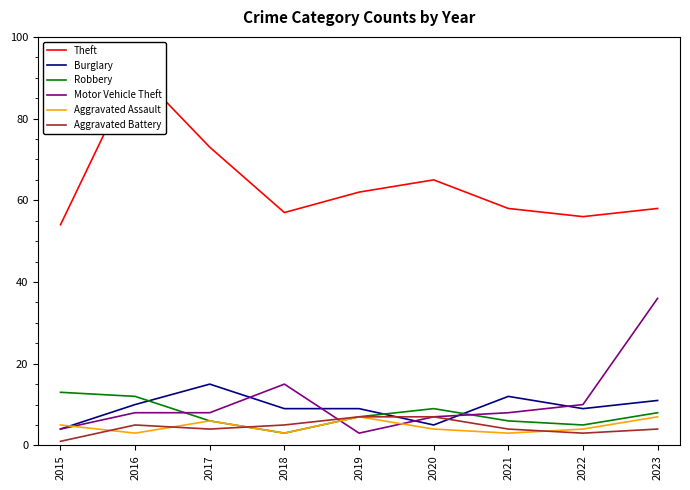

Reading left to right, list all the values displayed in this chart.

Theft: 2015=54	2016=92	2017=73	2018=57	2019=62	2020=65	2021=58	2022=56	2023=58
Burglary: 2015=4	2016=10	2017=15	2018=9	2019=9	2020=5	2021=12	2022=9	2023=11
Robbery: 2015=13	2016=12	2017=6	2018=3	2019=7	2020=9	2021=6	2022=5	2023=8
Motor Vehicle Theft: 2015=4	2016=8	2017=8	2018=15	2019=3	2020=7	2021=8	2022=10	2023=36
Aggravated Assault: 2015=5	2016=3	2017=6	2018=3	2019=7	2020=4	2021=3	2022=4	2023=7
Aggravated Battery: 2015=1	2016=5	2017=4	2018=5	2019=7	2020=7	2021=4	2022=3	2023=4